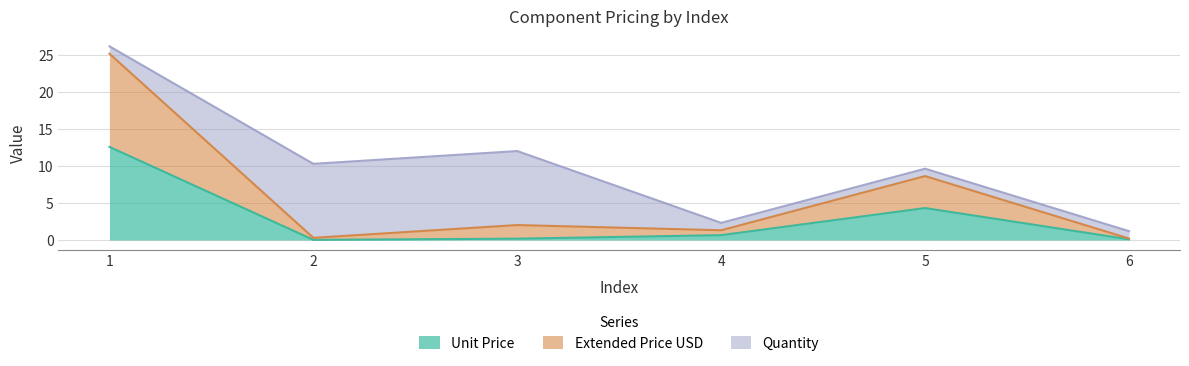

What is the total value across all series at 4?

2.3